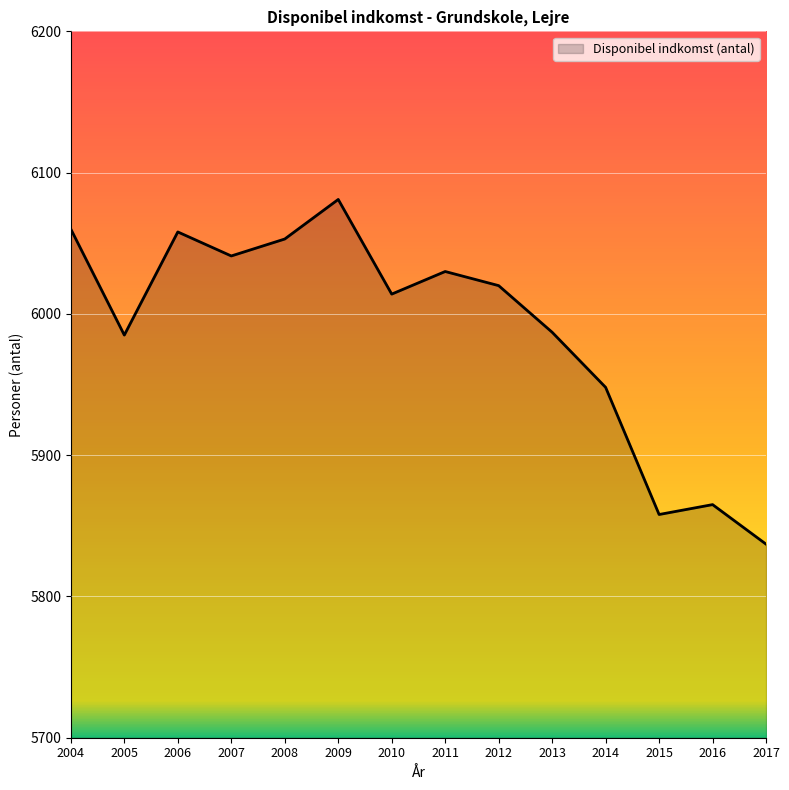

The value at 2016 is 7754. True or false?

False